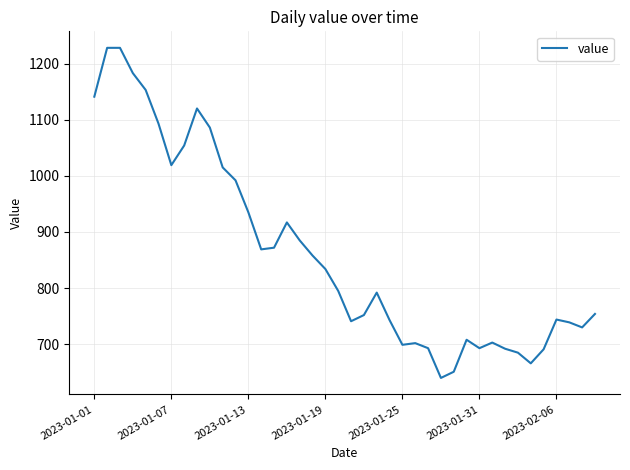

What is the greatest value displayed?

1228